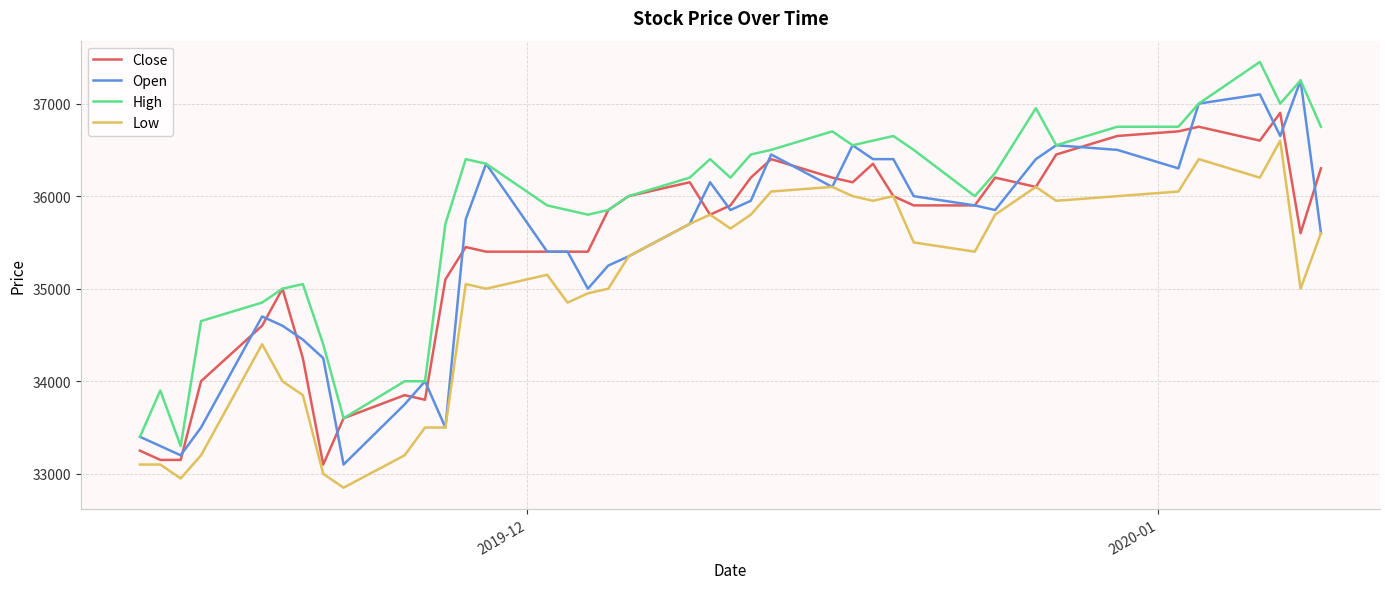

What is the average value of the Close series?

35424